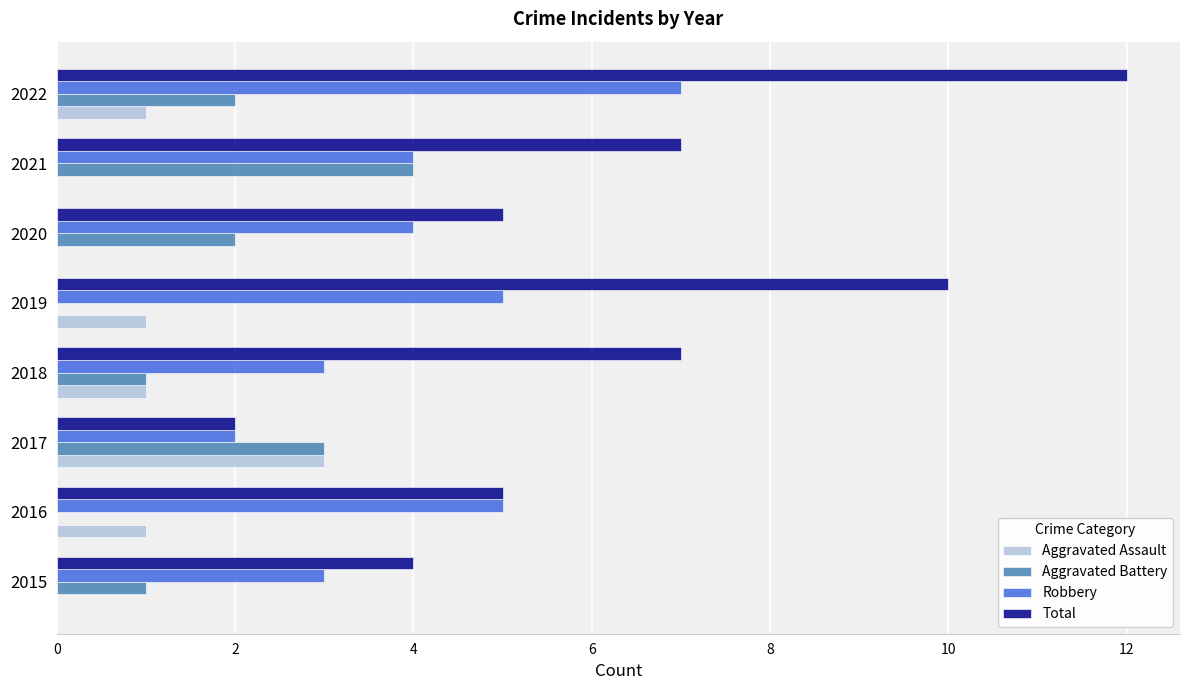

What is the highest value of the Total series?

12